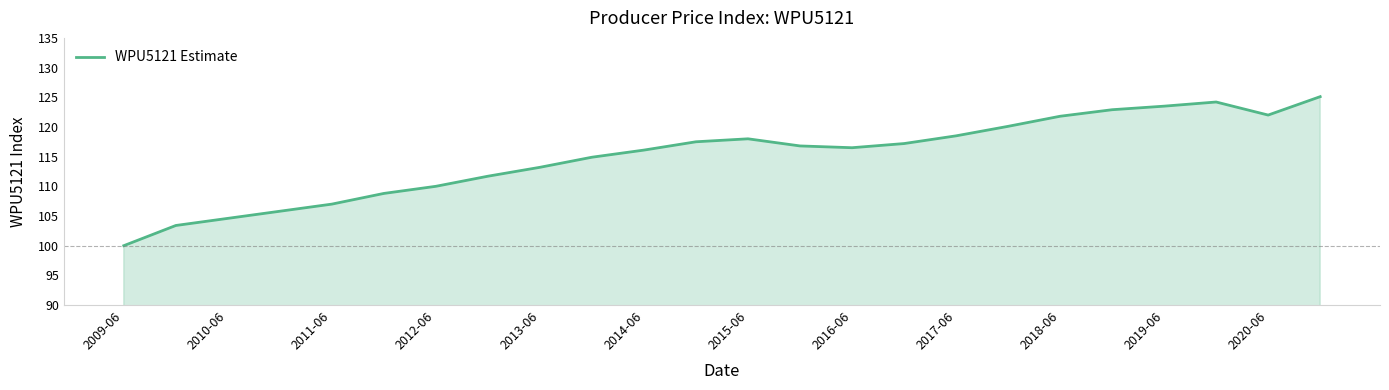

What is the minimum value shown in the chart?

100.0